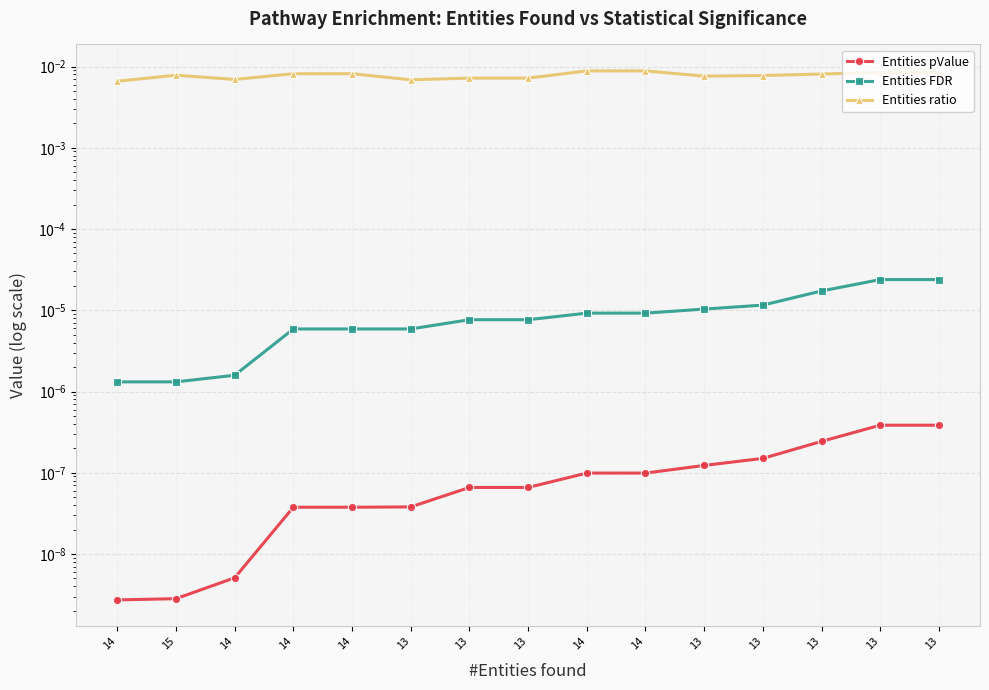

The Entities ratio series shows 0.0 at 13. True or false?

False